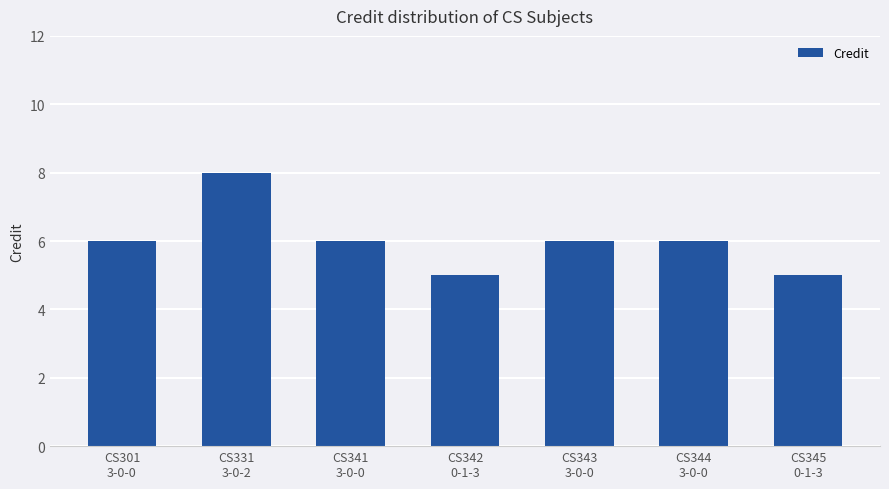

What is the smallest value displayed?

5